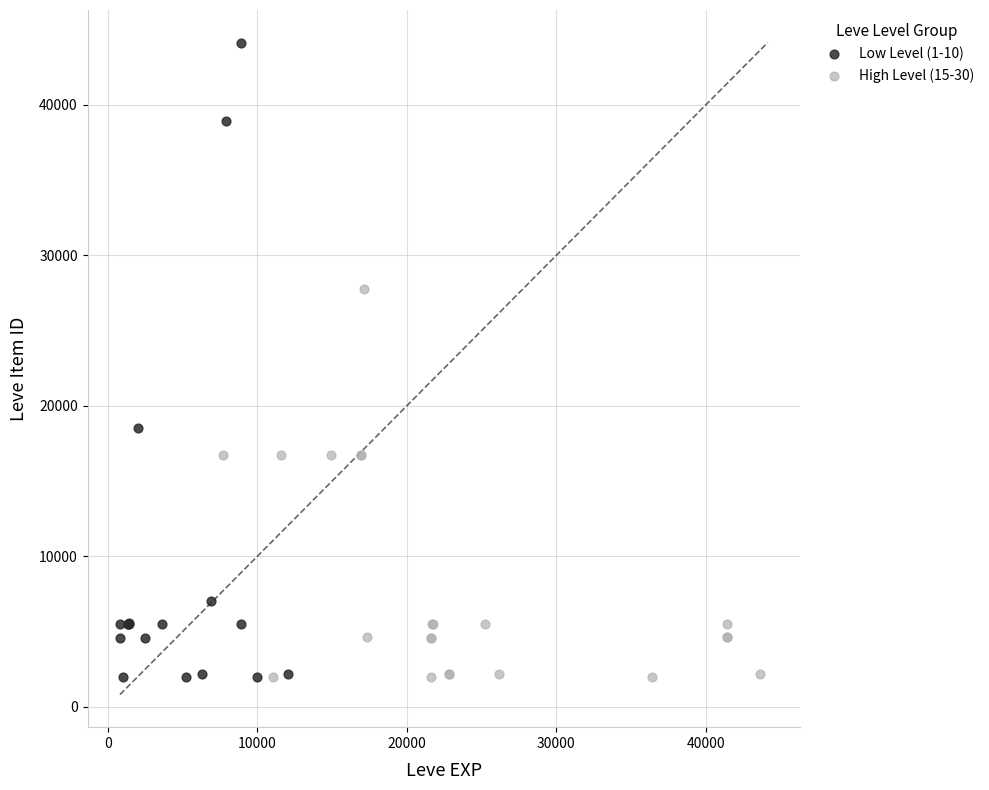

Which series has the largest Y range (max minus min)?

Low Level (1-10)